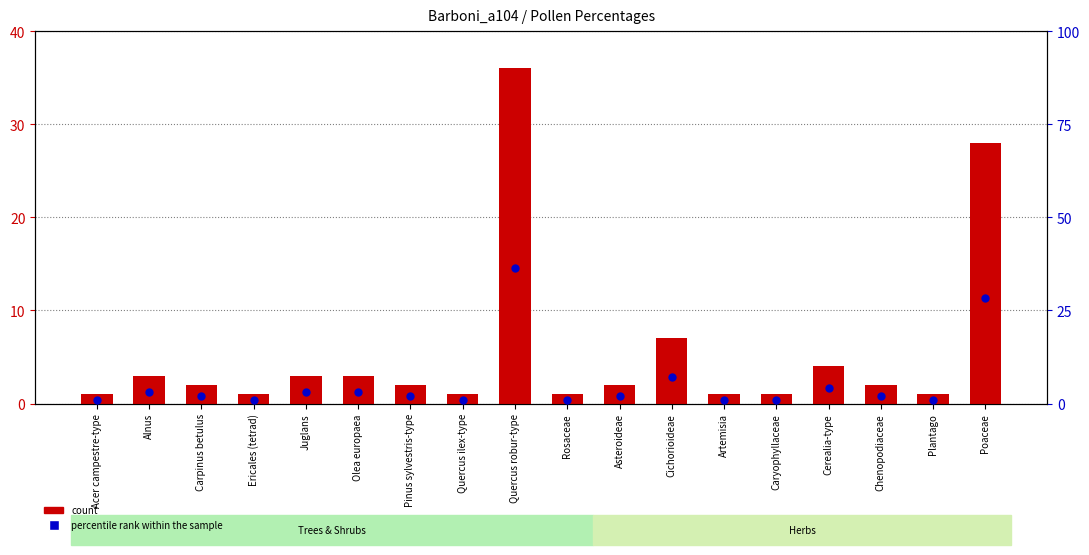

Which series contains the highest Y value?

percentile rank within the sample